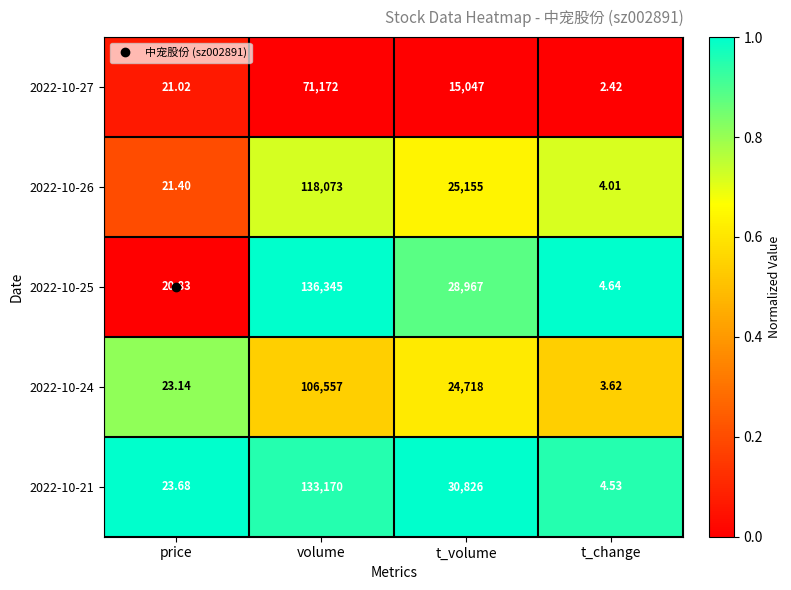

At which category is the sum across all series the highest?

volume